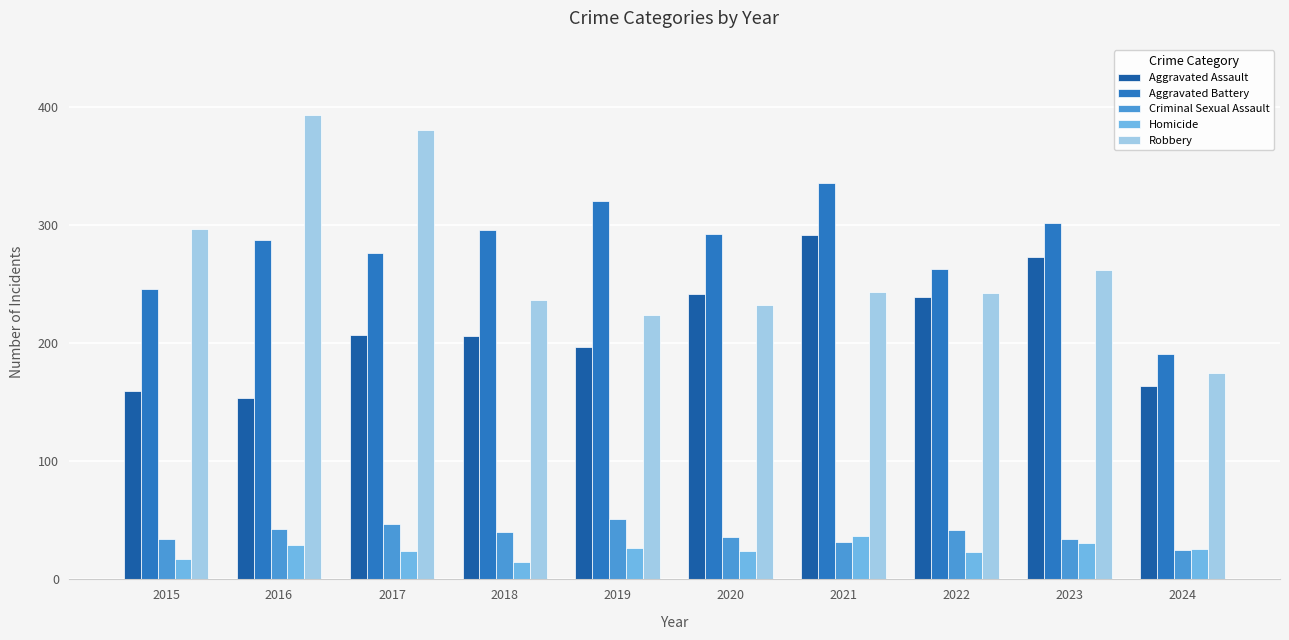

Is it true that Criminal Sexual Assault equals 69 at 2022?

False